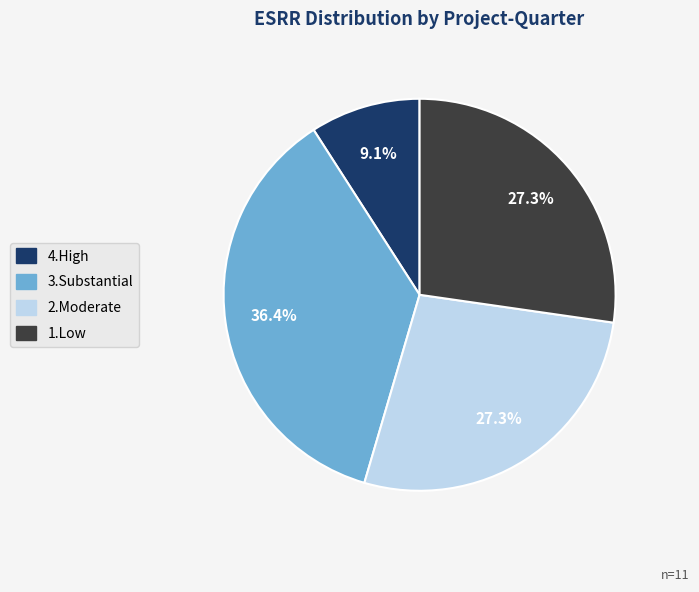

Is there any slice that represents more than half of the pie?

No